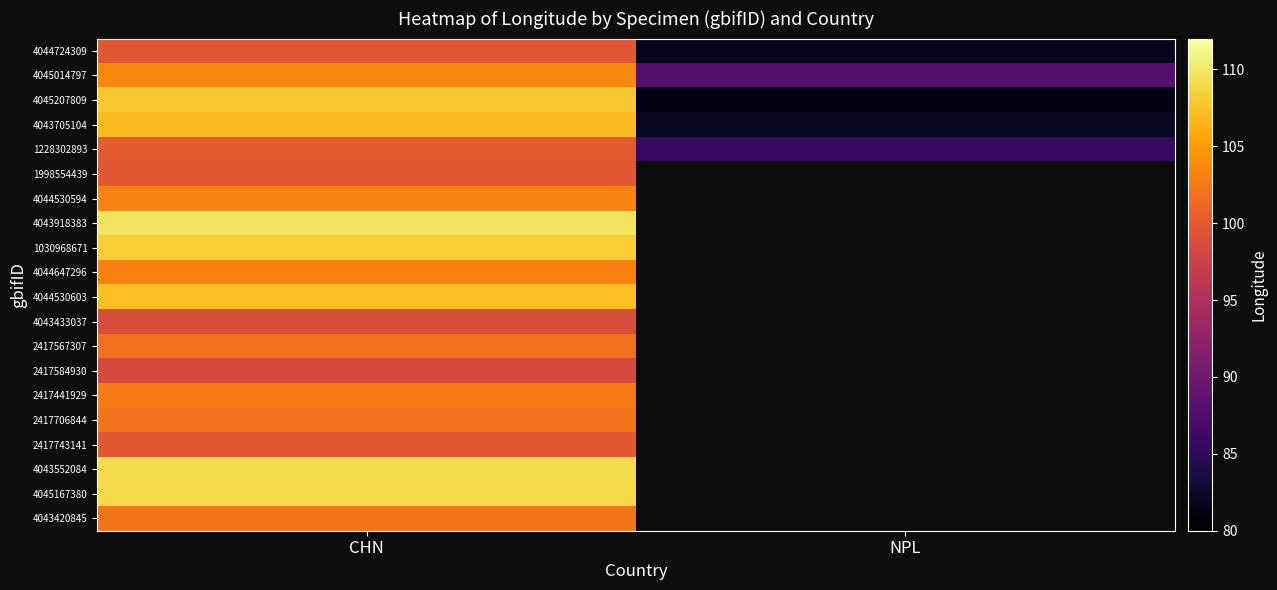

The 2417567307 series shows 160.0 at CHN. True or false?

False